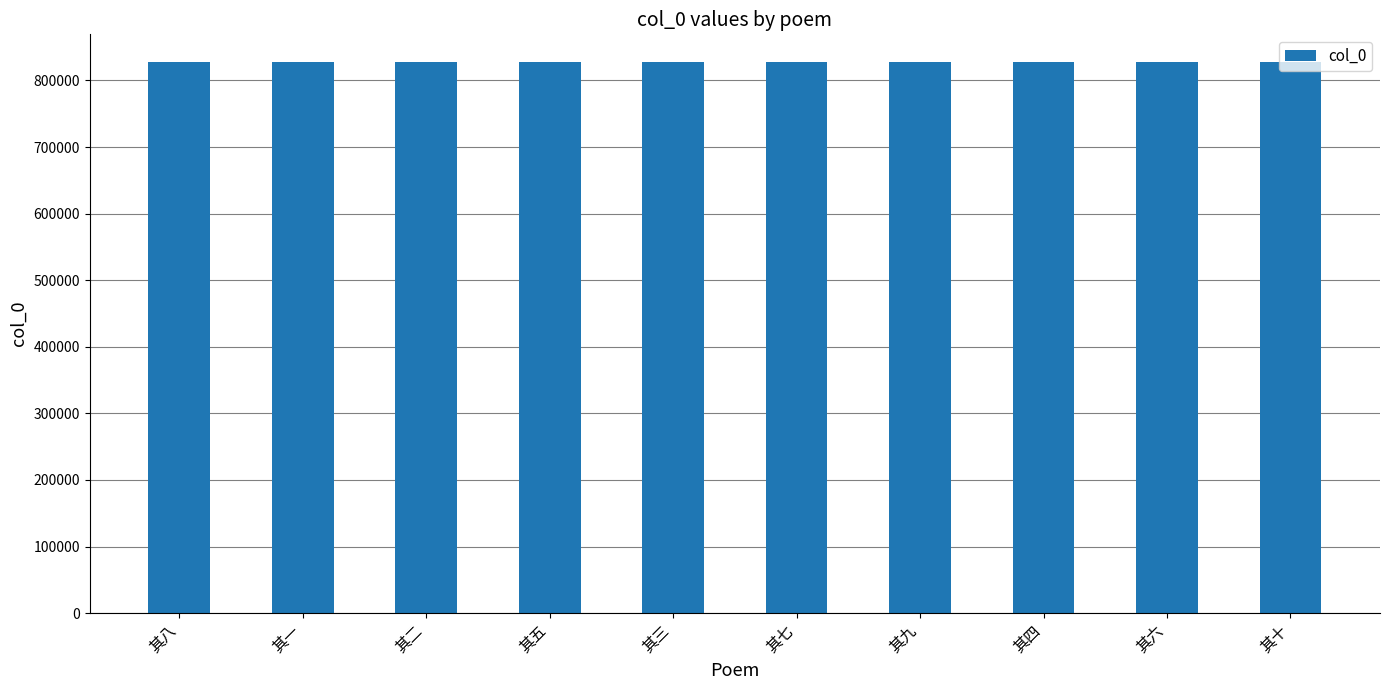

Is it true that the value at 其一 is 1109882?

False